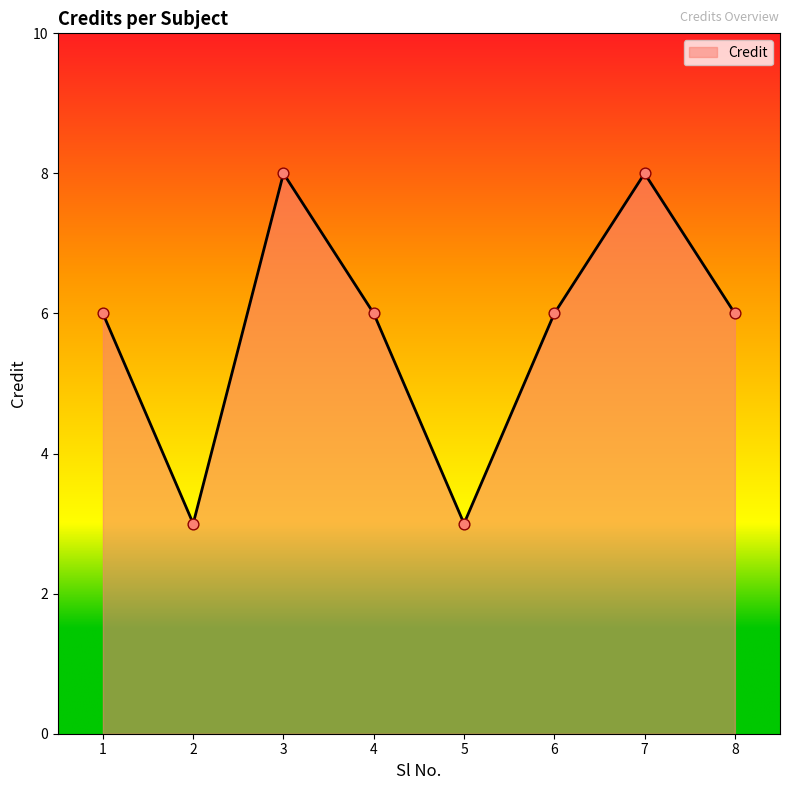

What is the ratio of the value at 2 to the value at 3?

0.4